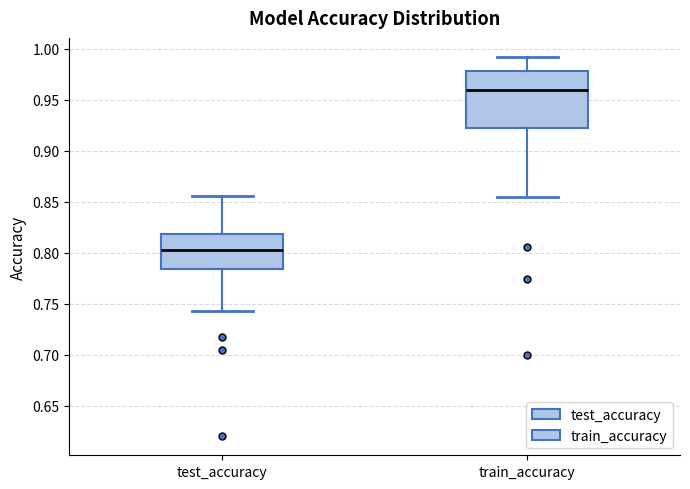

Which box's median line is the lowest?

test_accuracy